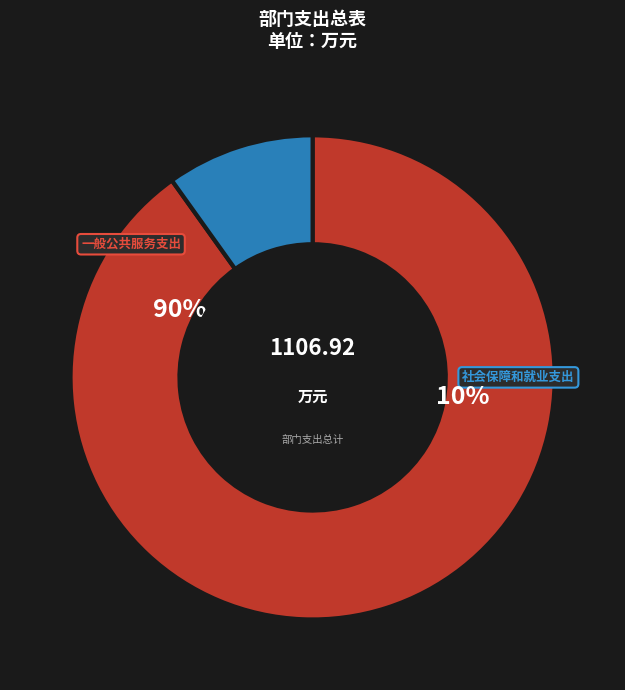

What is the change in value from 一般公共服务支出 to 社会保障和就业支出?

-888.3